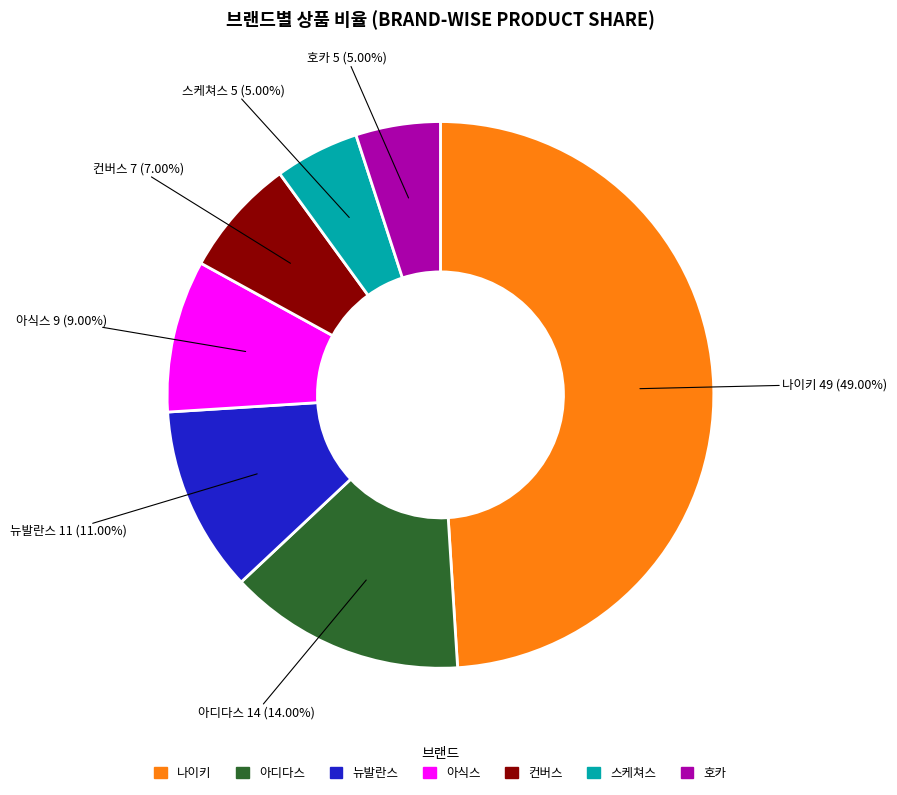

Is there any slice that represents more than half of the pie?

No